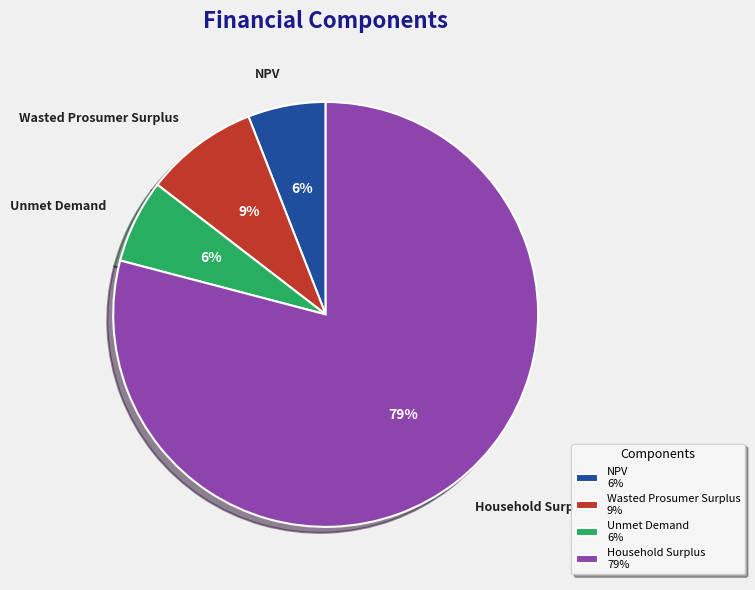

Between Unmet Demand and Household Surplus, which is larger?

Household Surplus